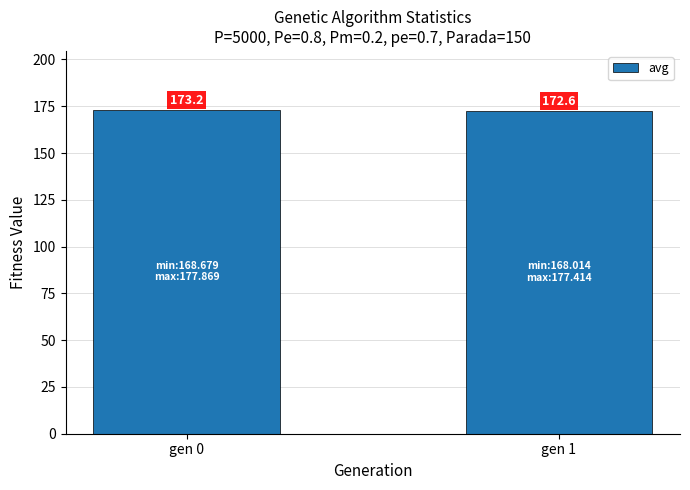

Reading left to right, what are all the values shown in this chart?

gen 0=173.2	gen 1=172.6